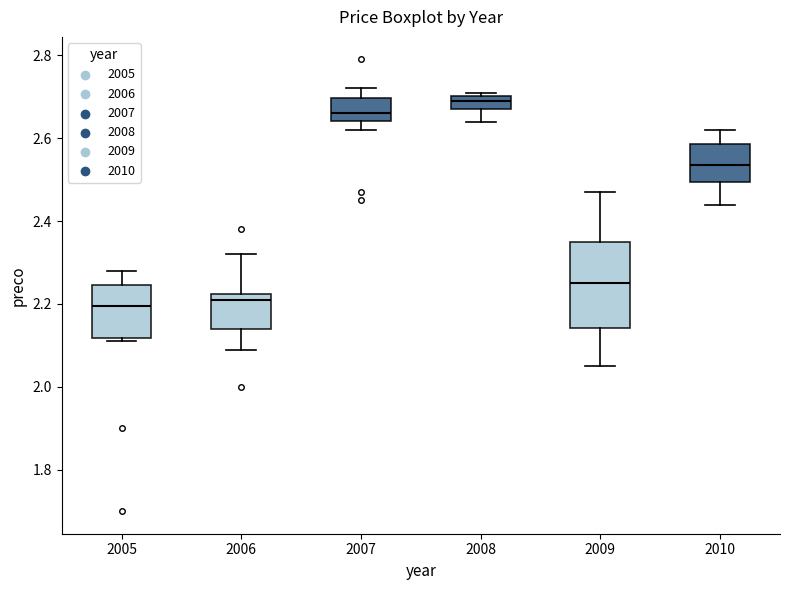

Reading left to right, read every box against the y-axis: the position of its median line, the range the box covers, and the ends of its whiskers. The values are not printed on the chart, so give them approximately, as read against the axis.

2005: median 2.20, box 2.12 to 2.24, whiskers 2.12 (just below the box's lower edge) to 2.28
2006: median 2.22 (just below the box's upper edge), box 2.14 to 2.22, whiskers 2.10 to 2.32
2007: median 2.66, box 2.64 to 2.70, whiskers 2.62 to 2.72
2008: median 2.70 (inside the box), box 2.68 to 2.70, whiskers 2.64 to 2.72
2009: median 2.26, box 2.14 to 2.36, whiskers 2.06 to 2.48
2010: median 2.54, box 2.50 to 2.58, whiskers 2.44 to 2.62